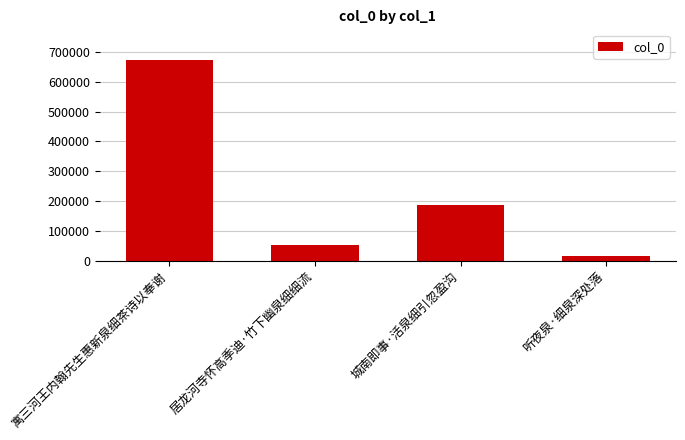

What position from the left is 听夜泉·细泉深处落?

4